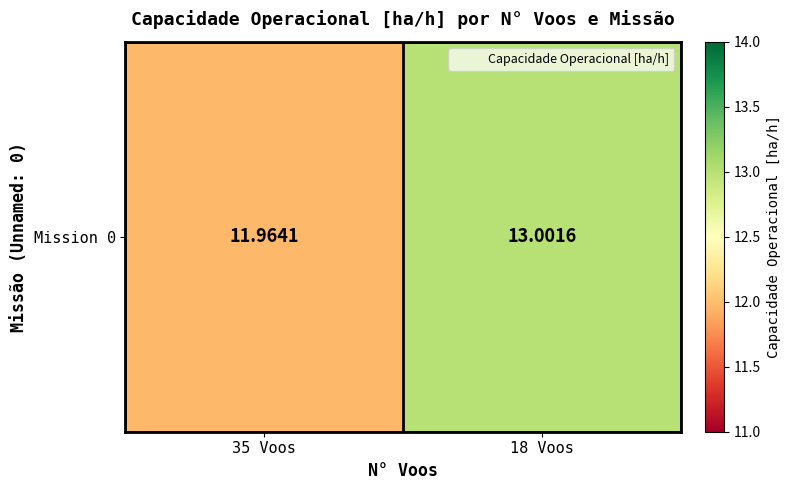

What is the average value?

12.5